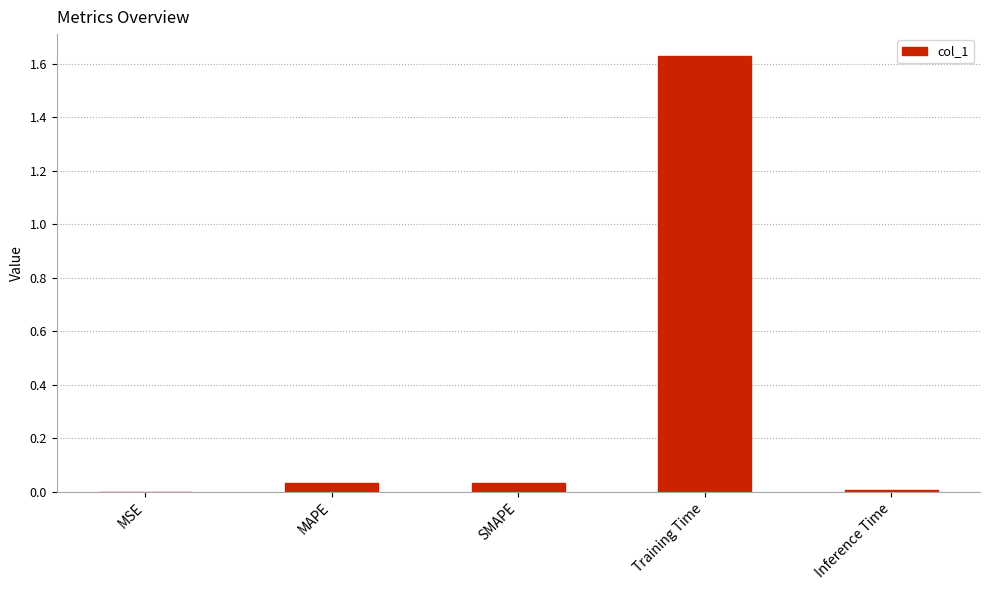

The value at SMAPE is 0.0. True or false?

True